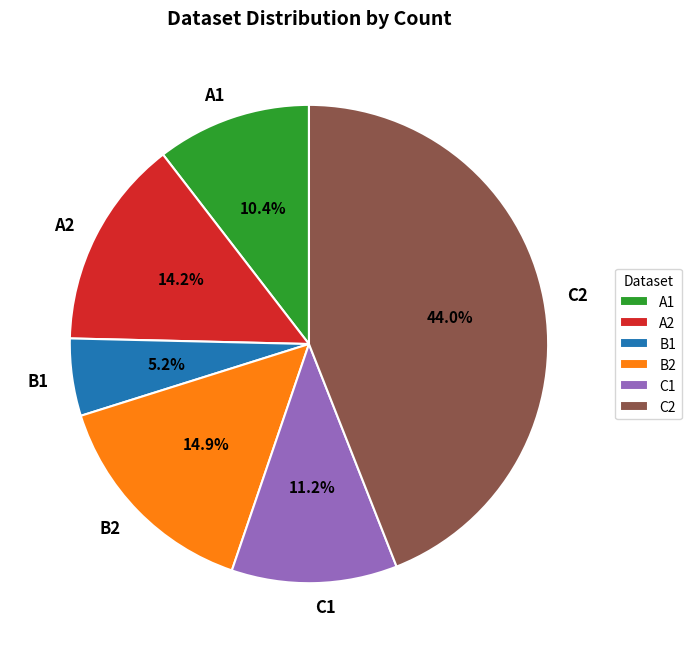

What is the largest slice in the pie chart?

C2